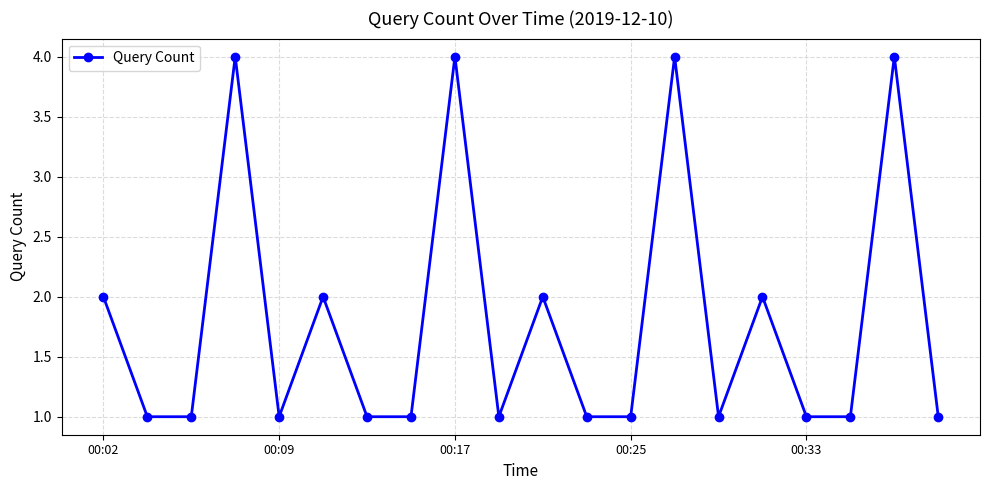

What is the maximum value shown in the chart?

4